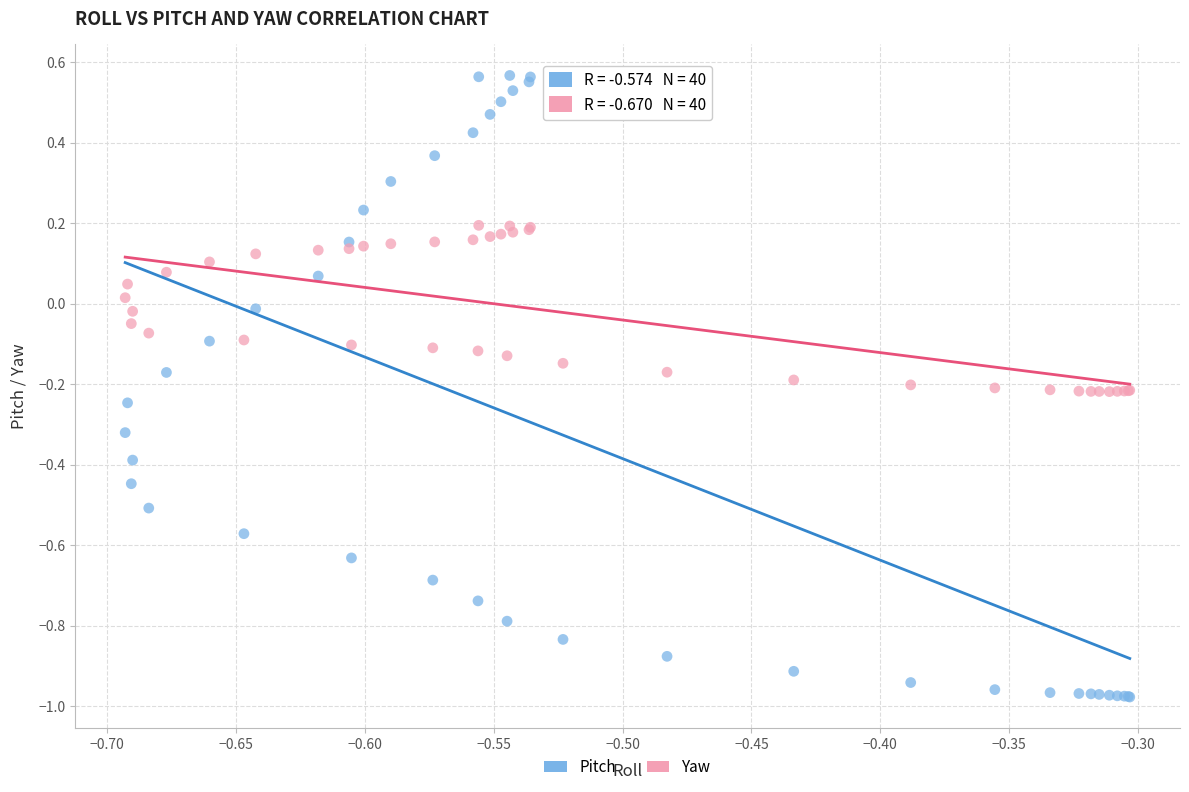

Which series has the widest spread of Y values?

Pitch